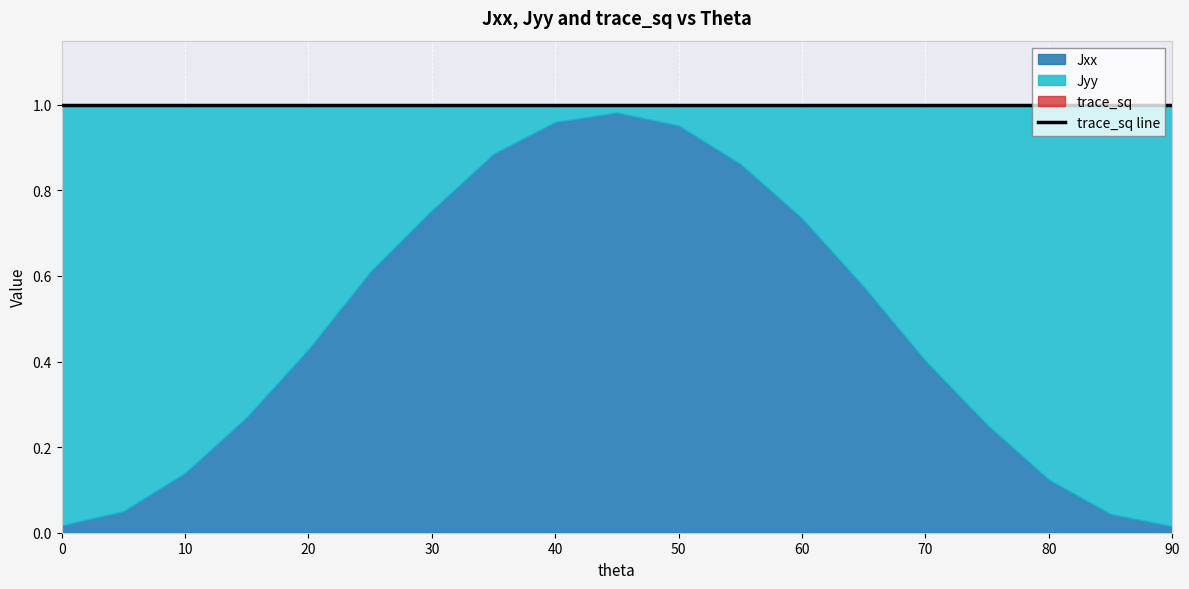

Reading left to right, transcribe all the data shown in this chart.

Jxx: 0.0	0.1	0.1	0.3	0.4	0.6	0.8	0.9	1.0	1.0	1.0	0.9	0.7	0.6	0.4	0.3	0.1	0.0	0.0
Jyy: 1.0	0.9	0.9	0.7	0.6	0.4	0.2	0.1	0.0	0.0	0.0	0.1	0.3	0.4	0.6	0.7	0.9	1.0	1.0
trace_sq: 1.0	1.0	1.0	1.0	1.0	1.0	1.0	1.0	1.0	1.0	1.0	1.0	1.0	1.0	1.0	1.0	1.0	1.0	1.0